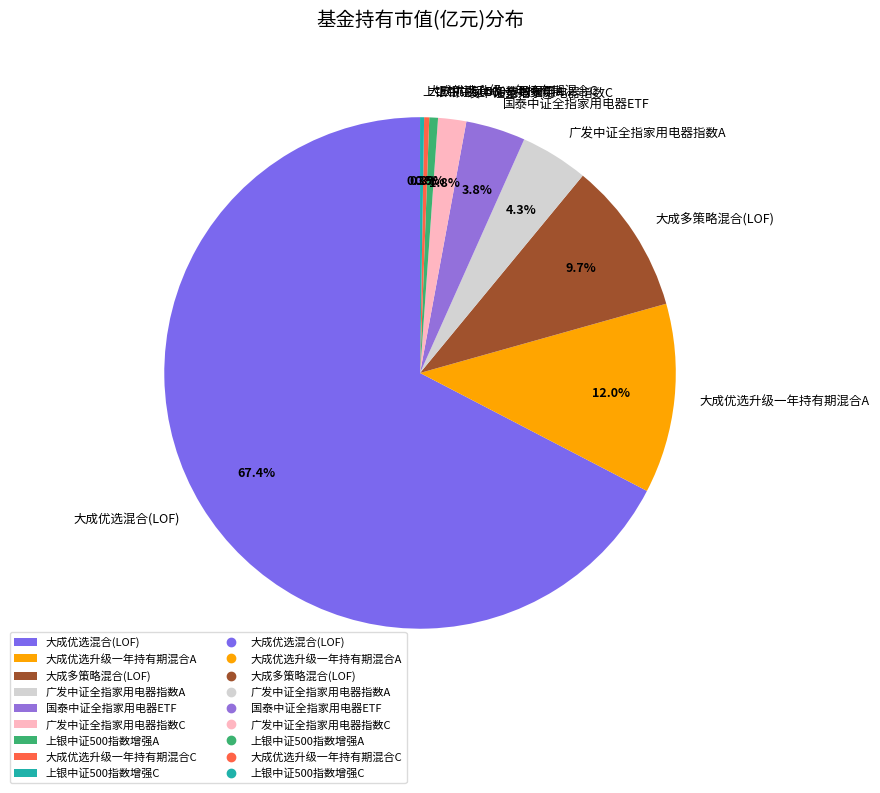

To the nearest percent, what is the difference between the largest and smallest slice percentages?

67%